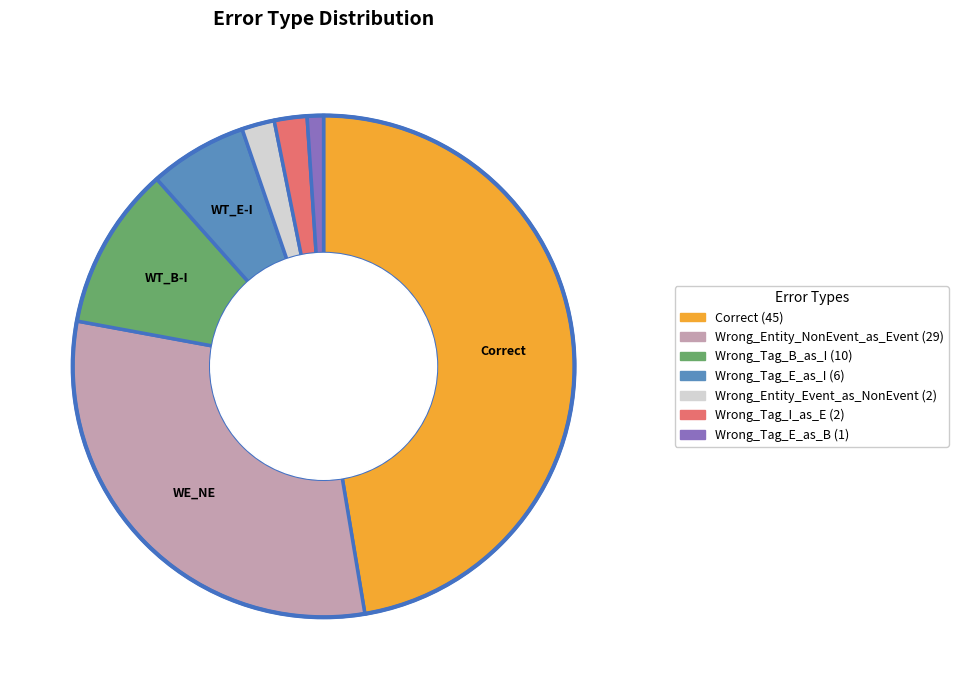

Does Wrong_Tag_E_as_B account for over 50% of the chart?

No